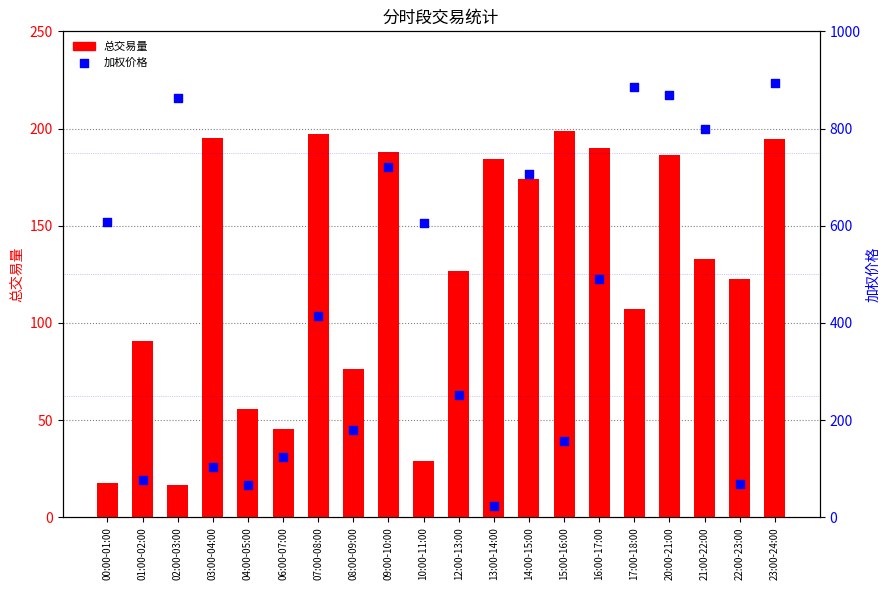

What is the total value across all series at 00:00-01:00?

624.4